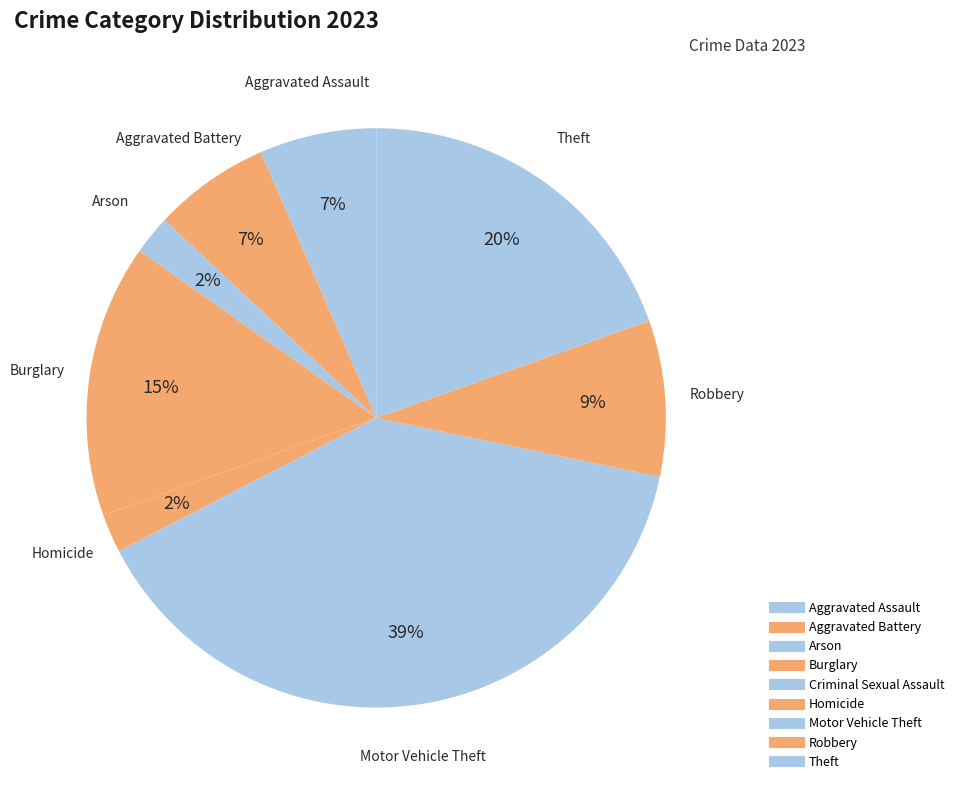

How many slices are in this pie chart?

9